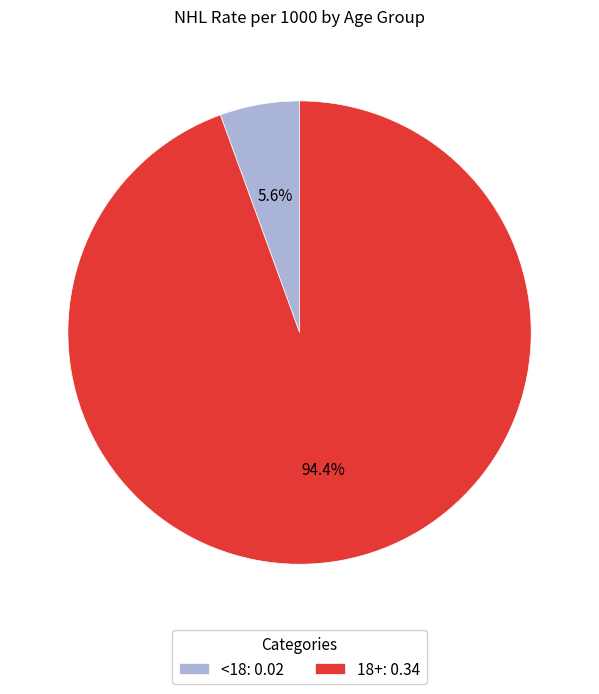

True or false: <18 accounts for 1% of the total.

False